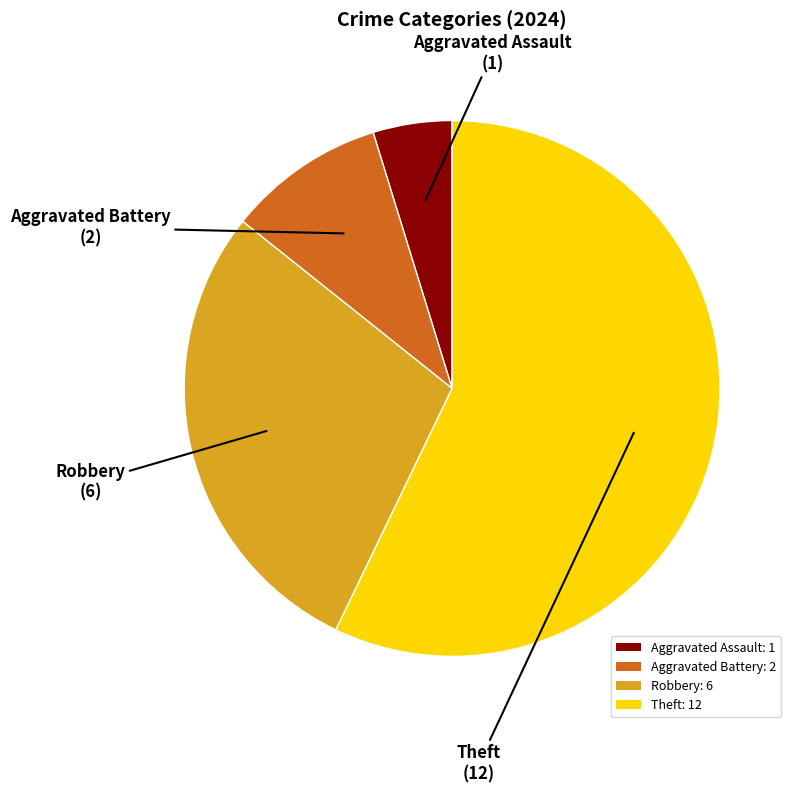

How many segments does this pie chart have?

4